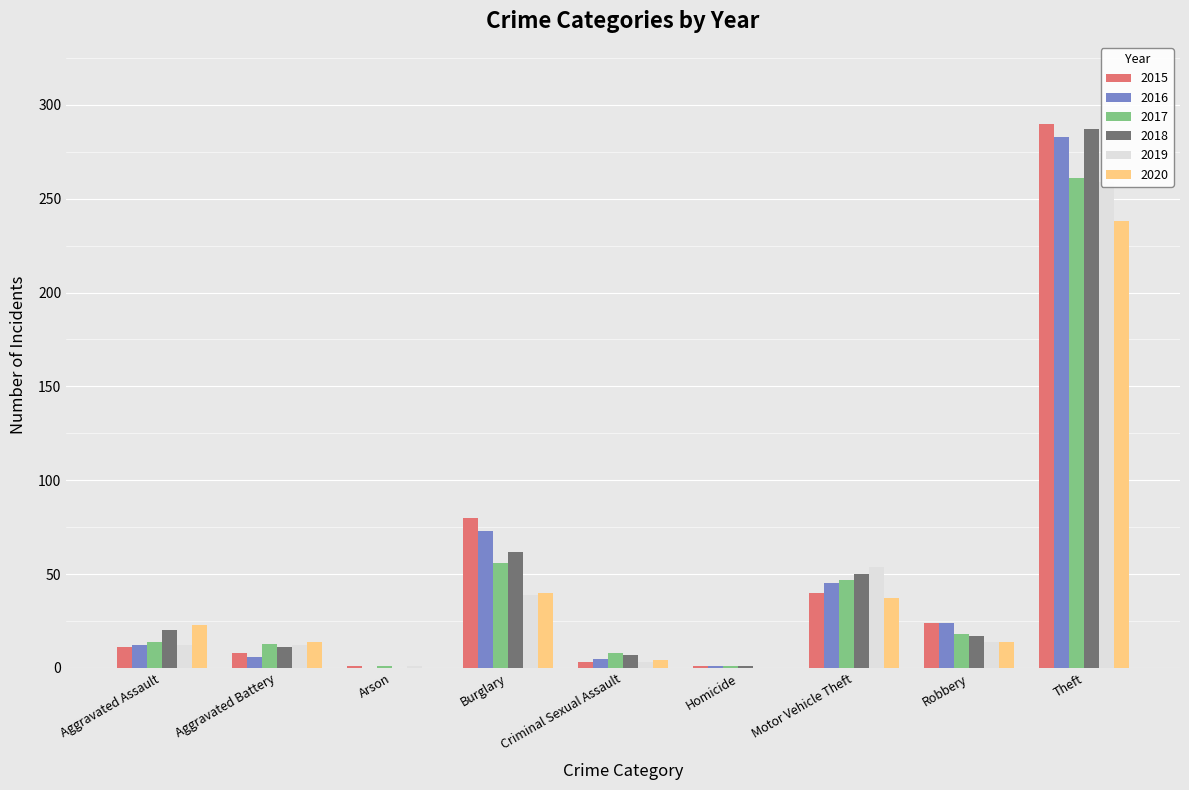

Count the number of data series in this chart.

6